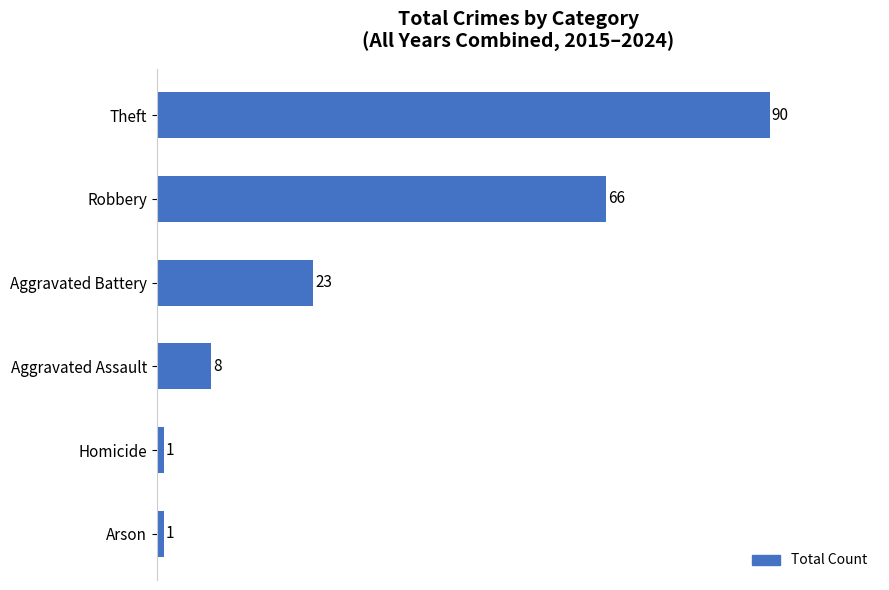

What is the sum of the values at Theft and Arson?

91